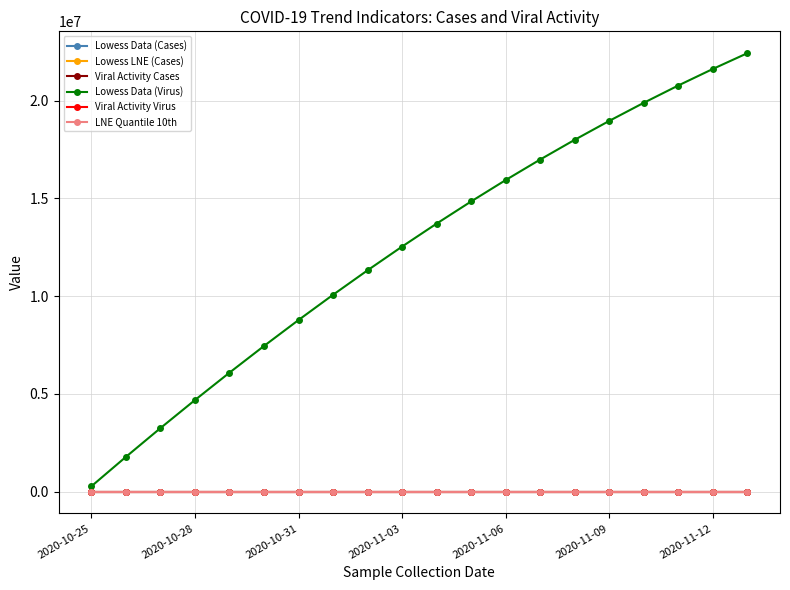

What is the maximum value for Lowess Data (Virus)?

22423545.6